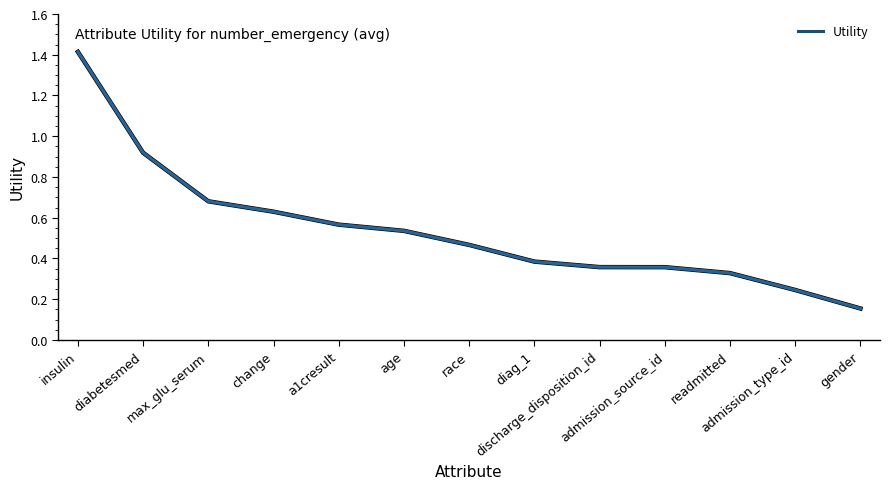

Which label corresponds to the smallest value in the chart?

gender